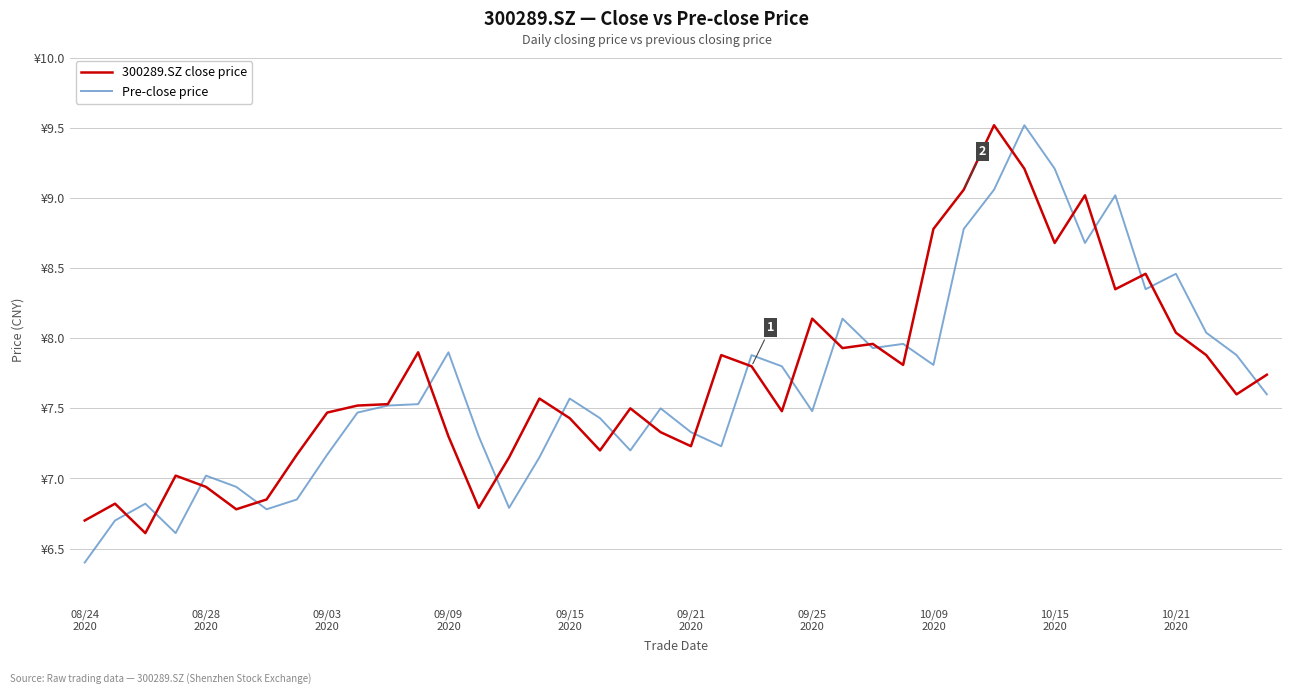

What is the difference between the maximum and second lowest values in the Pre-close price series?

2.9